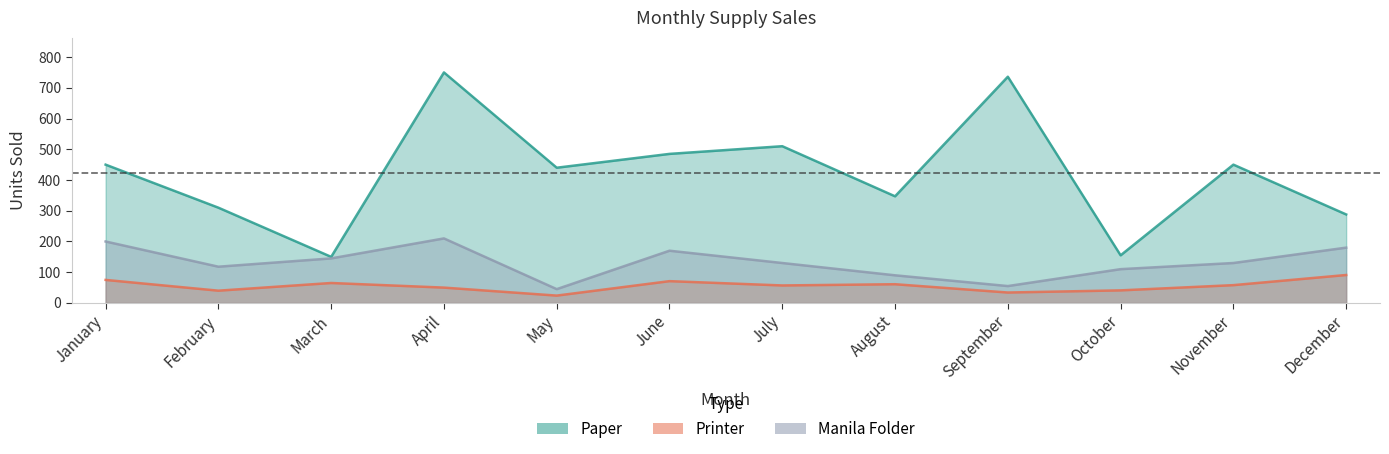

True or false: Manila Folder and Paper intersect in this chart.

False